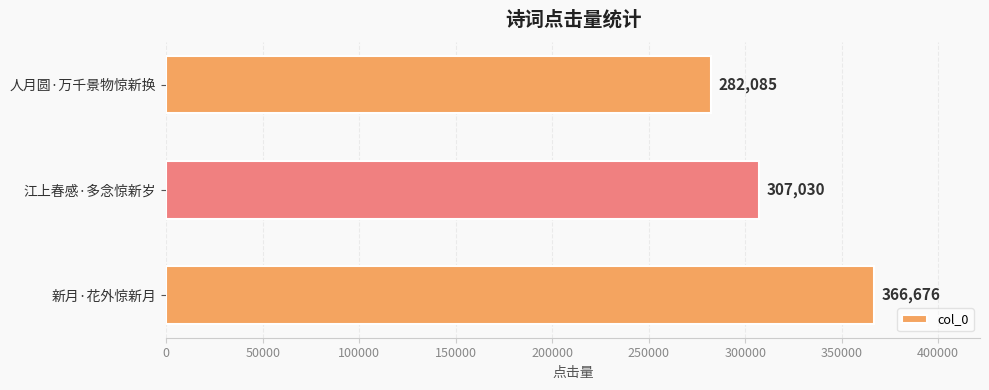

Approximately how many times larger is the value at 江上春感·多念惊新岁 compared to 人月圆·万千景物惊新换?

1.1